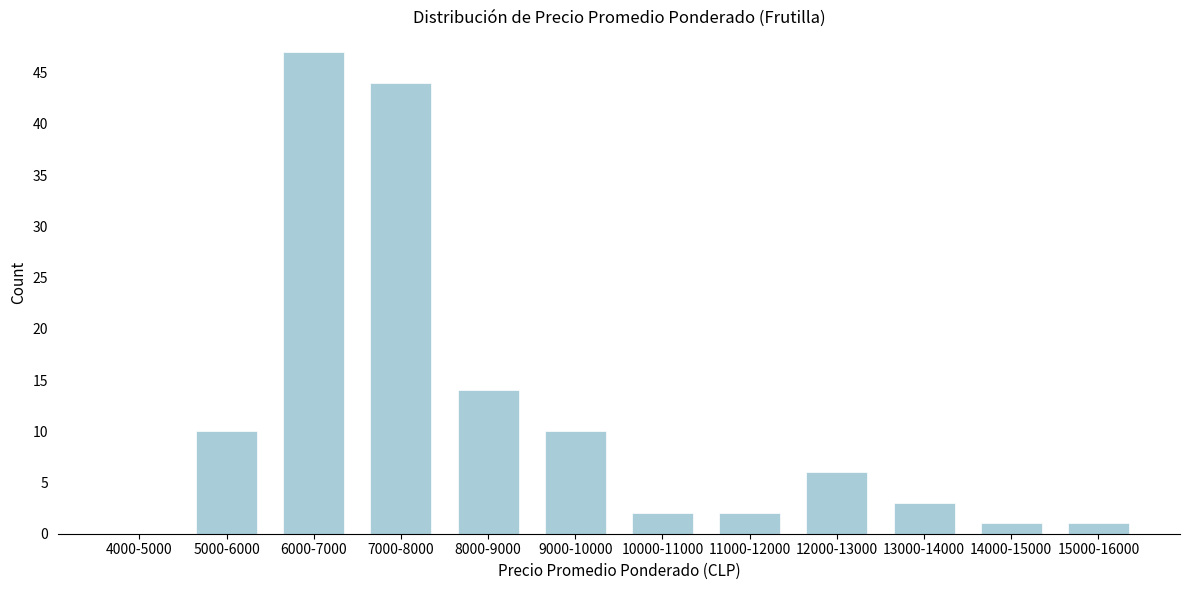

Reading left to right, list all the values displayed in this chart.

4000-5000=0	5000-6000=10	6000-7000=47	7000-8000=44	8000-9000=14	9000-10000=10	10000-11000=2	11000-12000=2	12000-13000=6	13000-14000=3	14000-15000=1	15000-16000=1